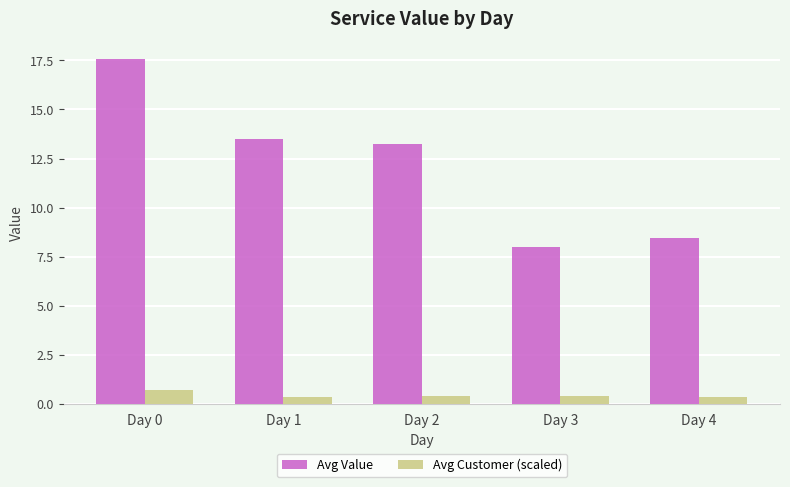

What is the value of the Avg Value bar at the 4th from the left?

8.0